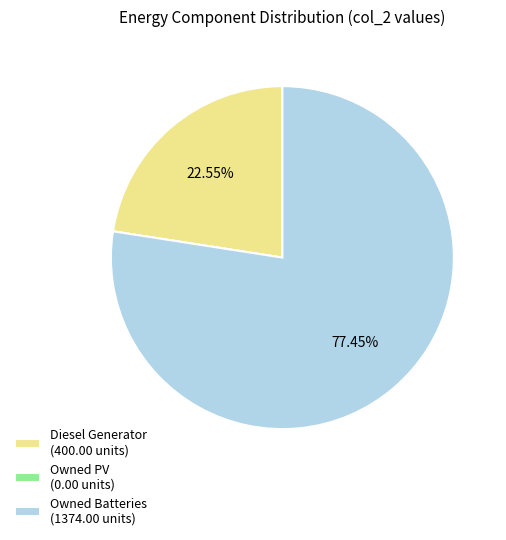

Which category has the biggest portion of the pie?

Owned Batteries